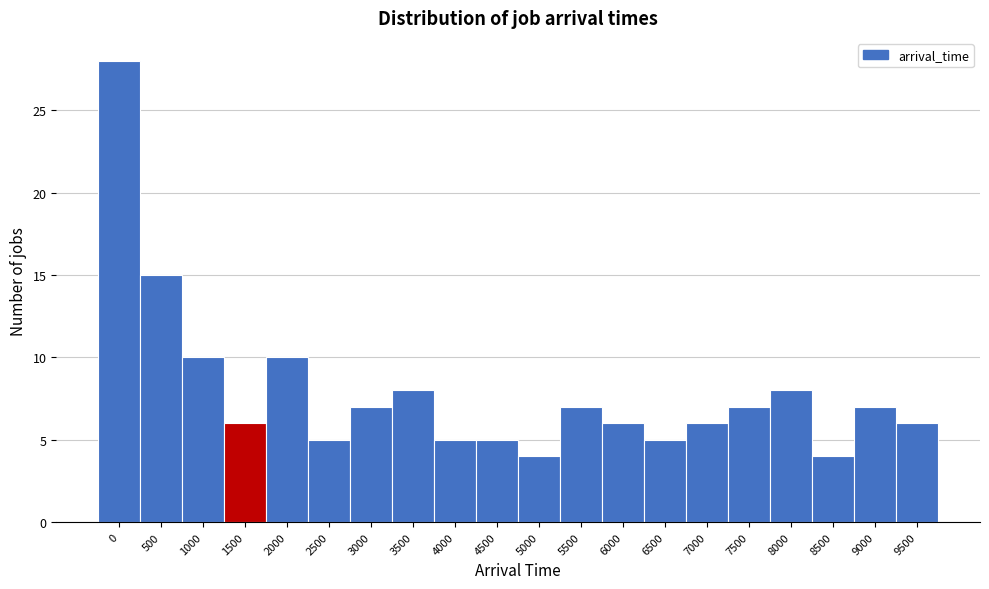

Reading right to left, extract all data points from this chart.

6	7	4	8	7	6	5	6	7	4	5	5	8	7	5	10	6	10	15	28